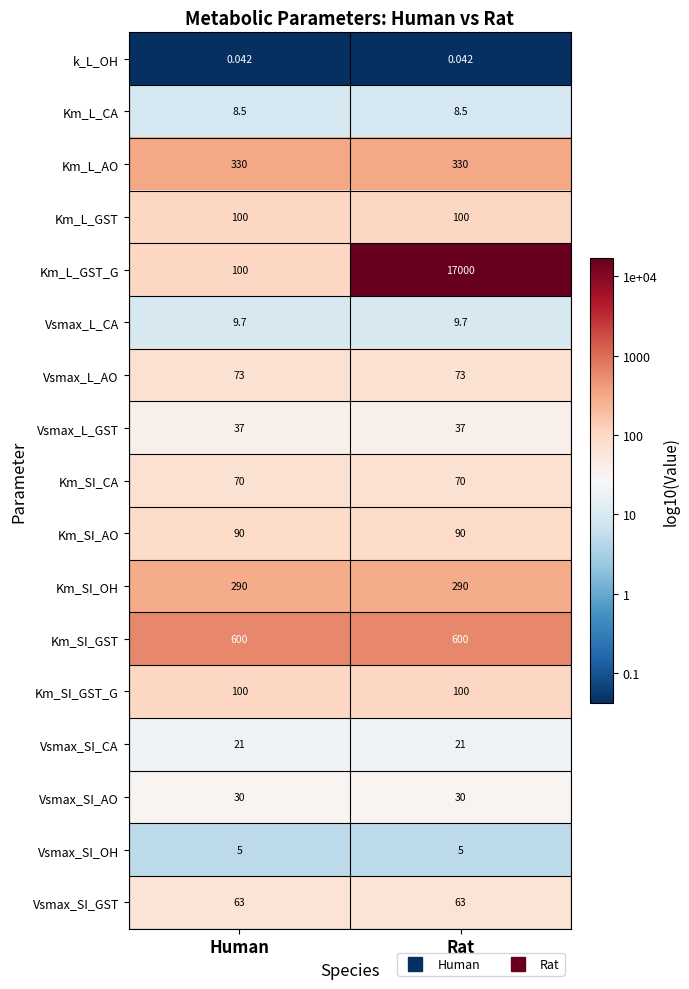

Which series has the widest spread of values?

Km_L_GST_G